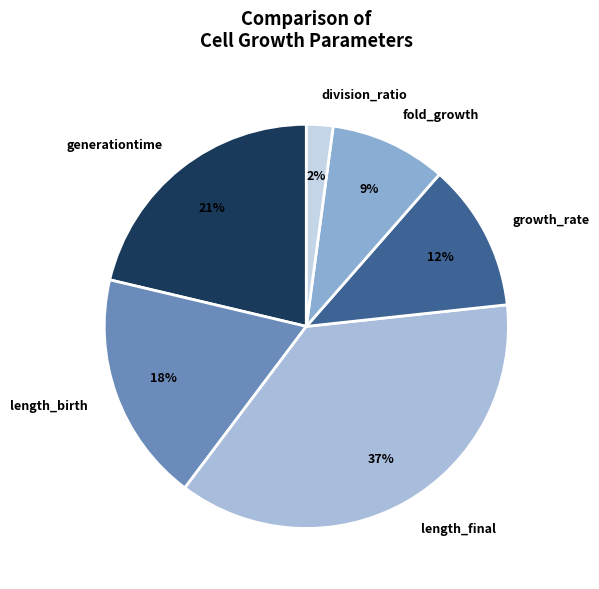

Is there any slice that represents more than half of the pie?

No